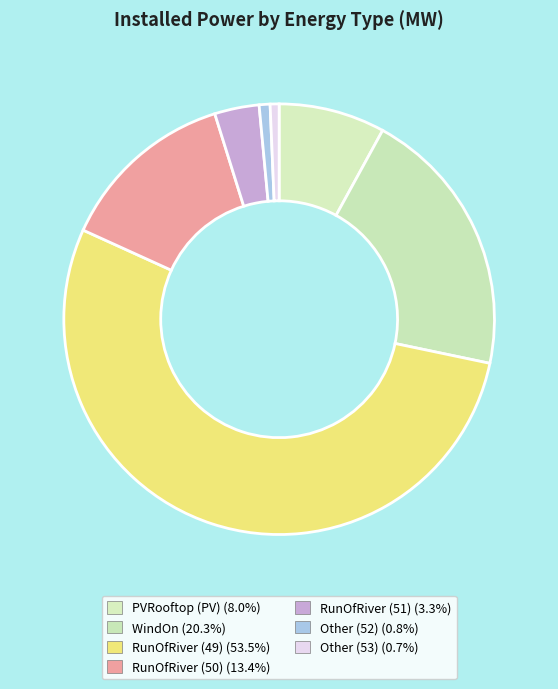

How many slices are in this pie chart?

7